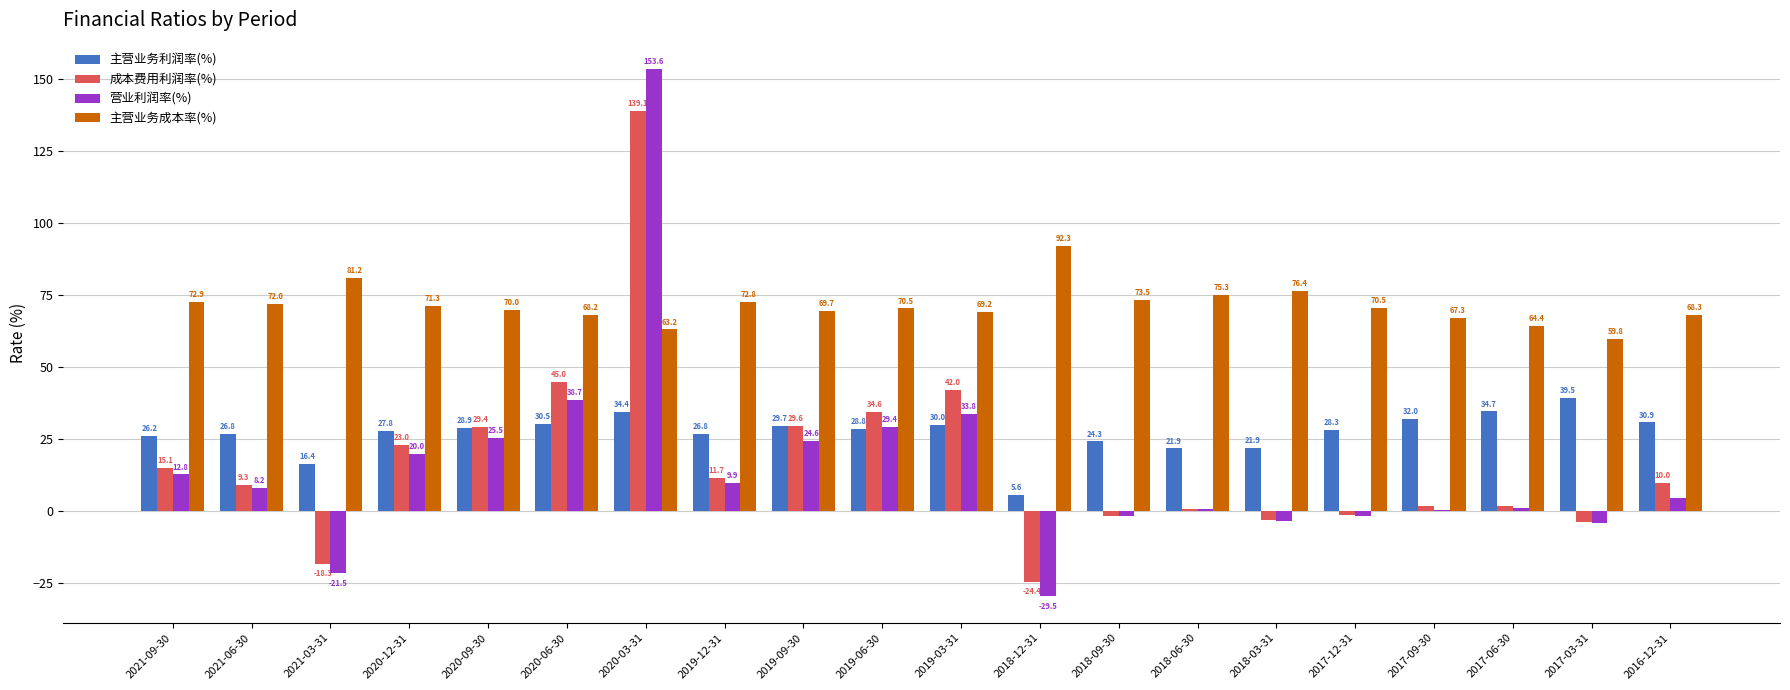

At which category does the chart reach its peak across all series?

2020-03-31